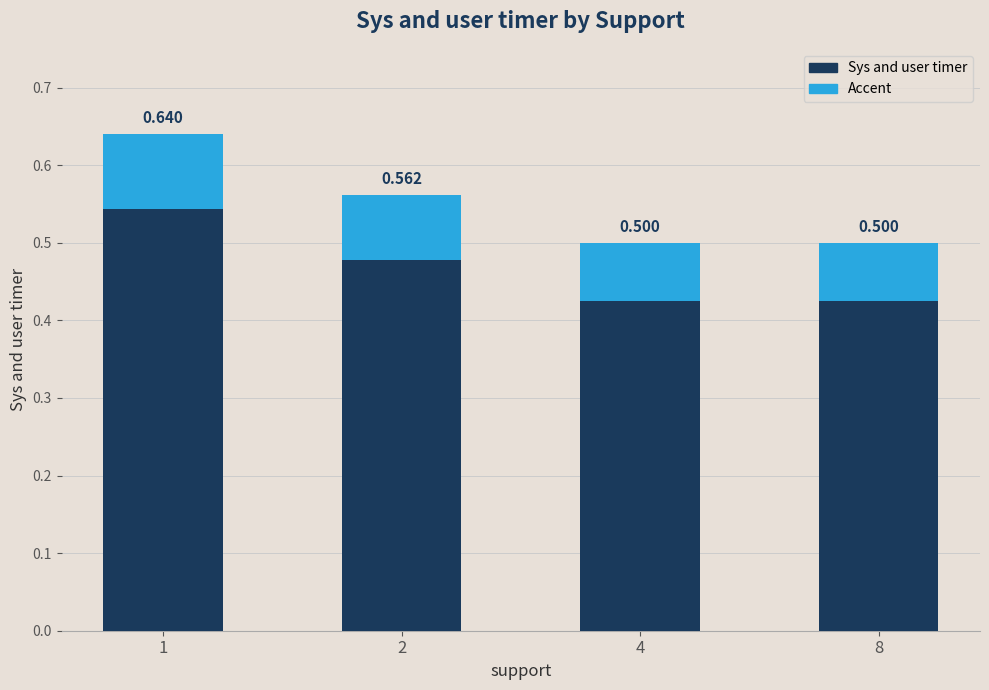

What is the maximum value shown in the chart?

0.6